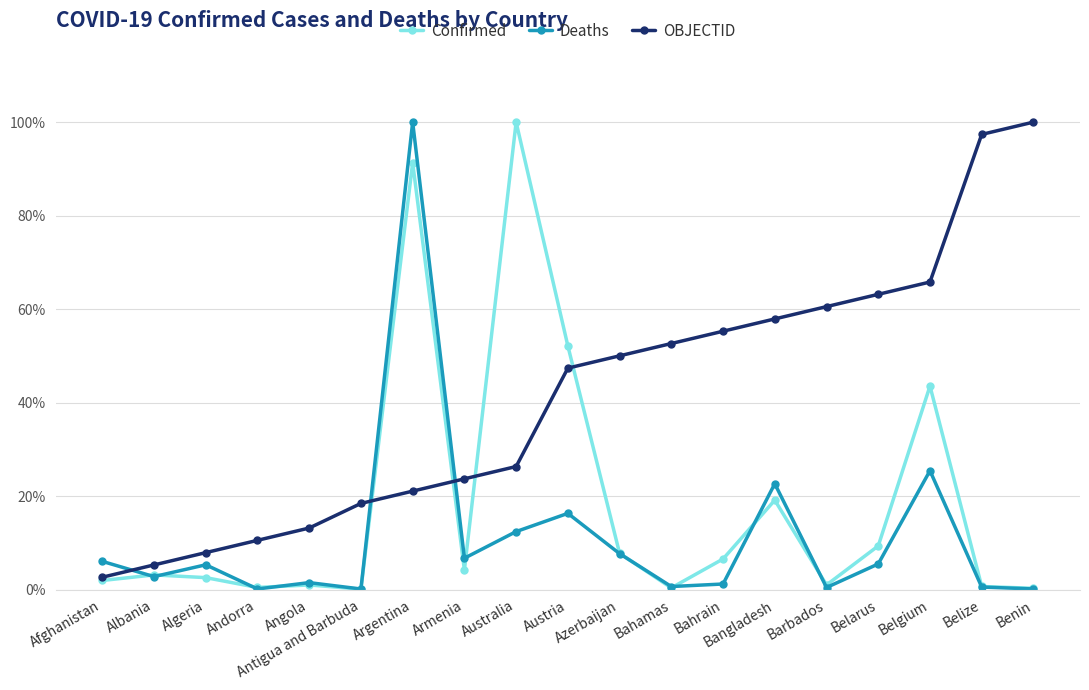

List the labels in order of OBJECTID value, largest first.

Benin, Belize, Belgium, Belarus, Barbados, Bangladesh, Bahrain, Bahamas, Azerbaijan, Austria, Australia, Armenia, Argentina, Antigua and Barbuda, Angola, Andorra, Algeria, Albania, Afghanistan